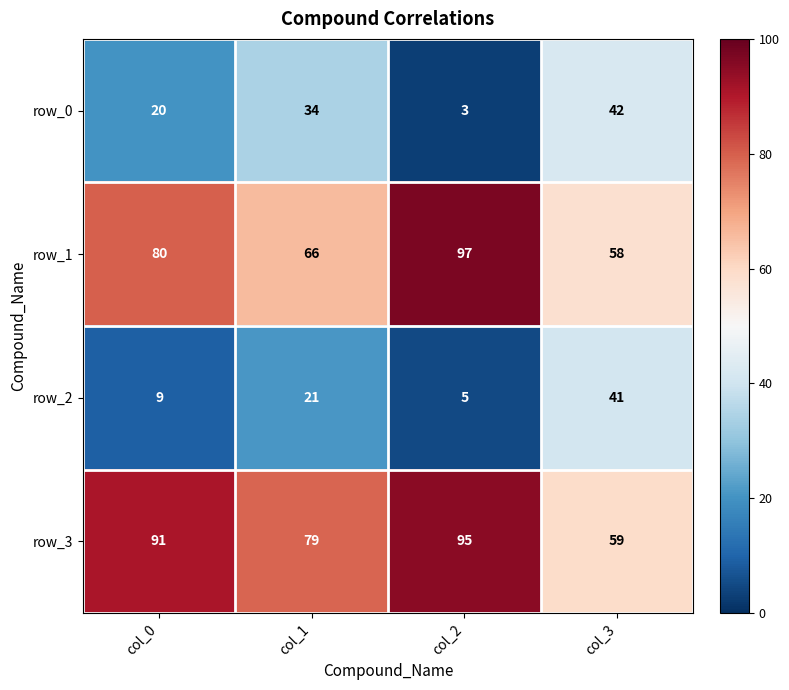

Reading left to right, extract all data points from this chart.

row_0: 20	34	3	42
row_1: 80	66	97	58
row_2: 9	21	5	41
row_3: 91	79	95	59